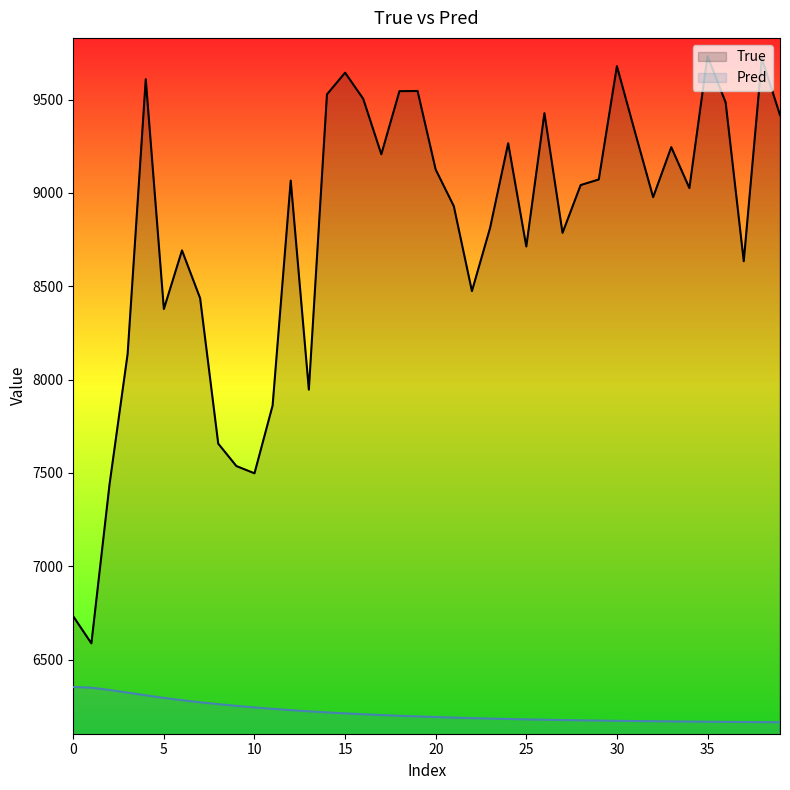

True or false: True has a value of 3229.4 at 32.

False